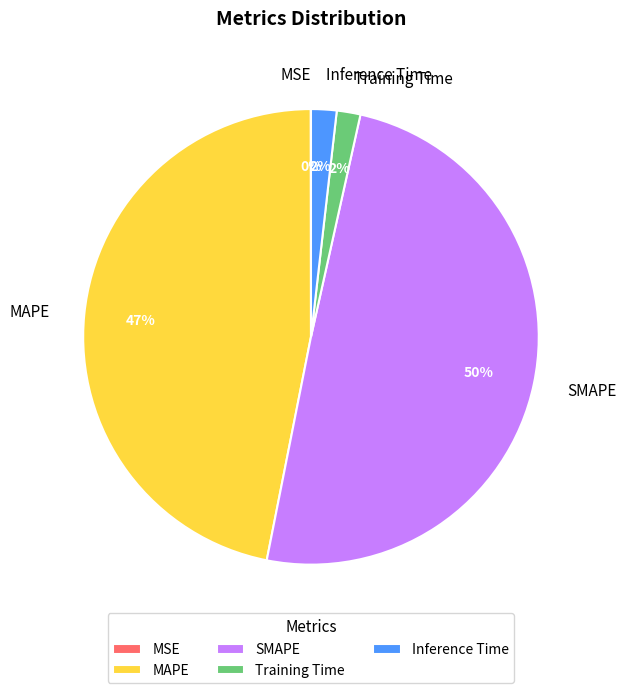

Combined, do Training Time and Inference Time account for over 50%?

No